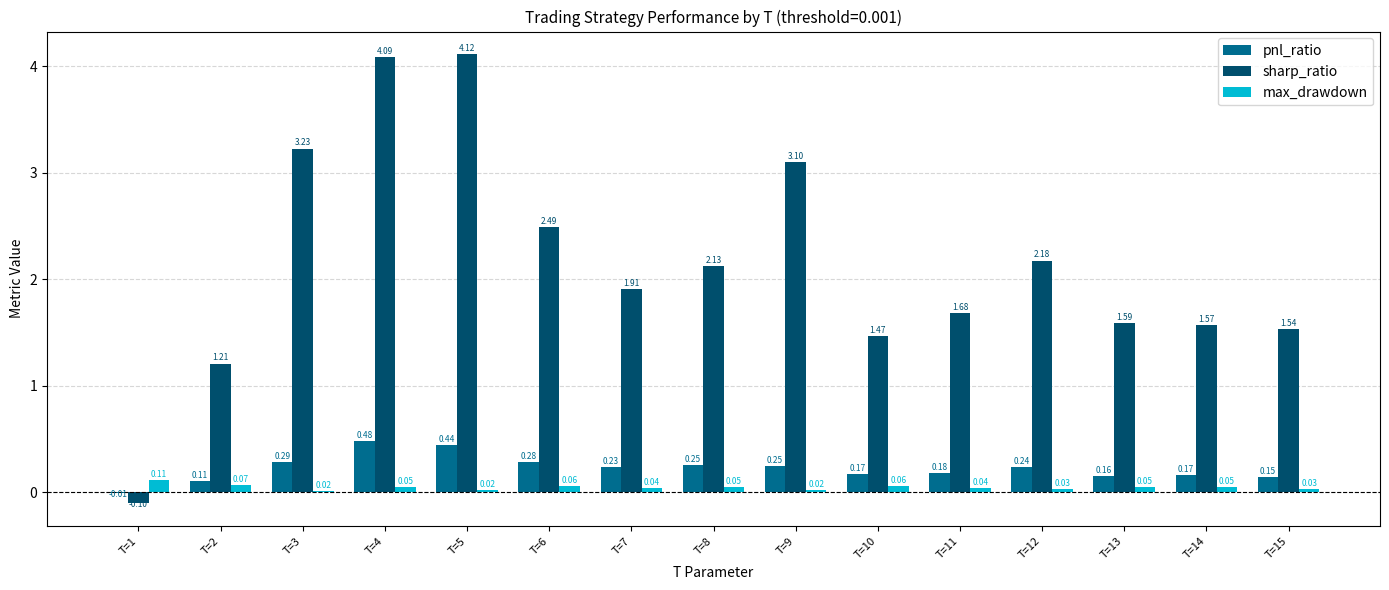

What is the sum of all pnl_ratio values?

3.4